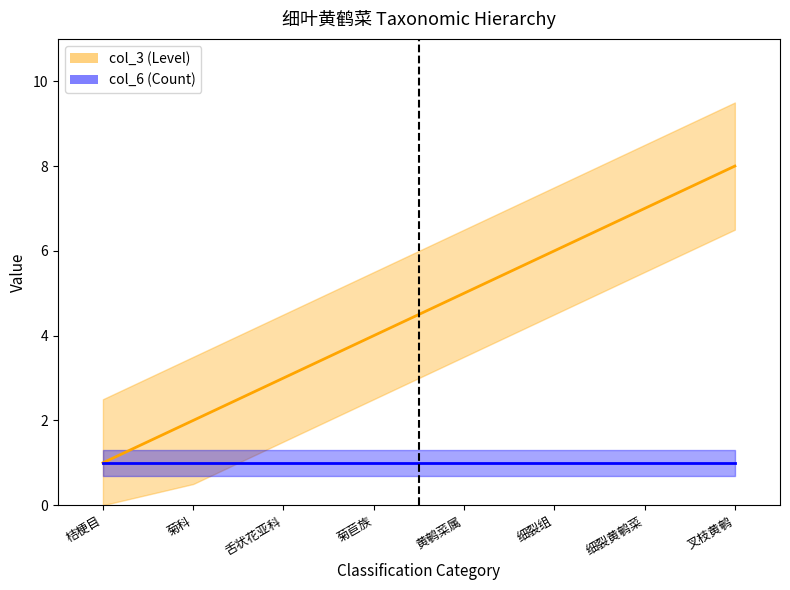

Rank the categories by value from lowest to highest.

桔梗目, 菊科, 舌状花亚科, 菊苣族, 黄鹌菜属, 细裂组, 细裂黄鹌菜, 叉枝黄鹌